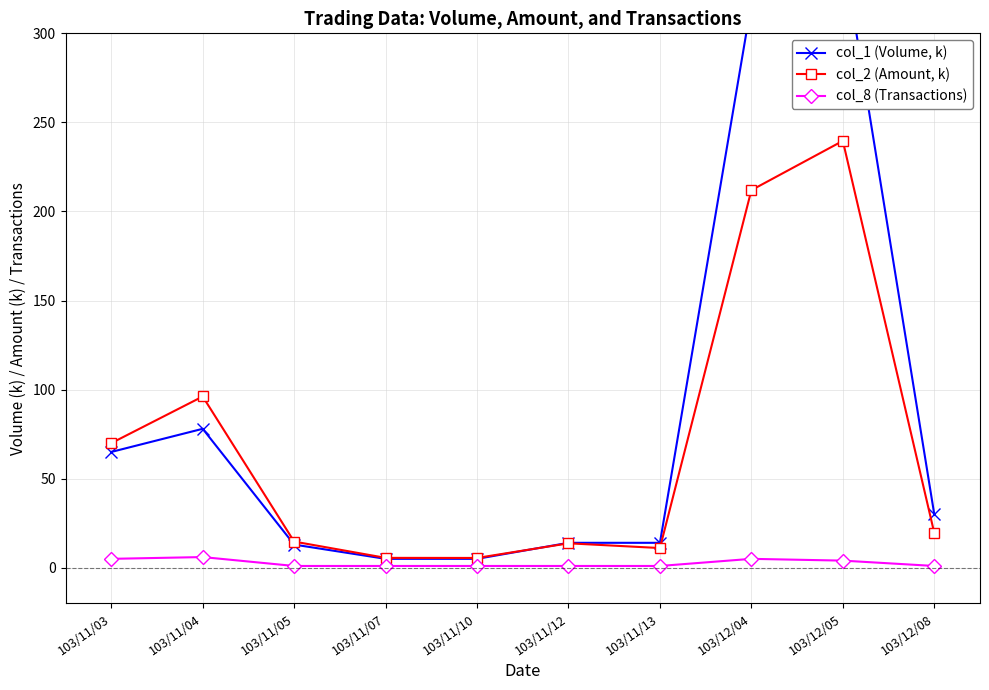

What is the value of the col_1 (Volume, k) point at the 8th from the left?

317.0